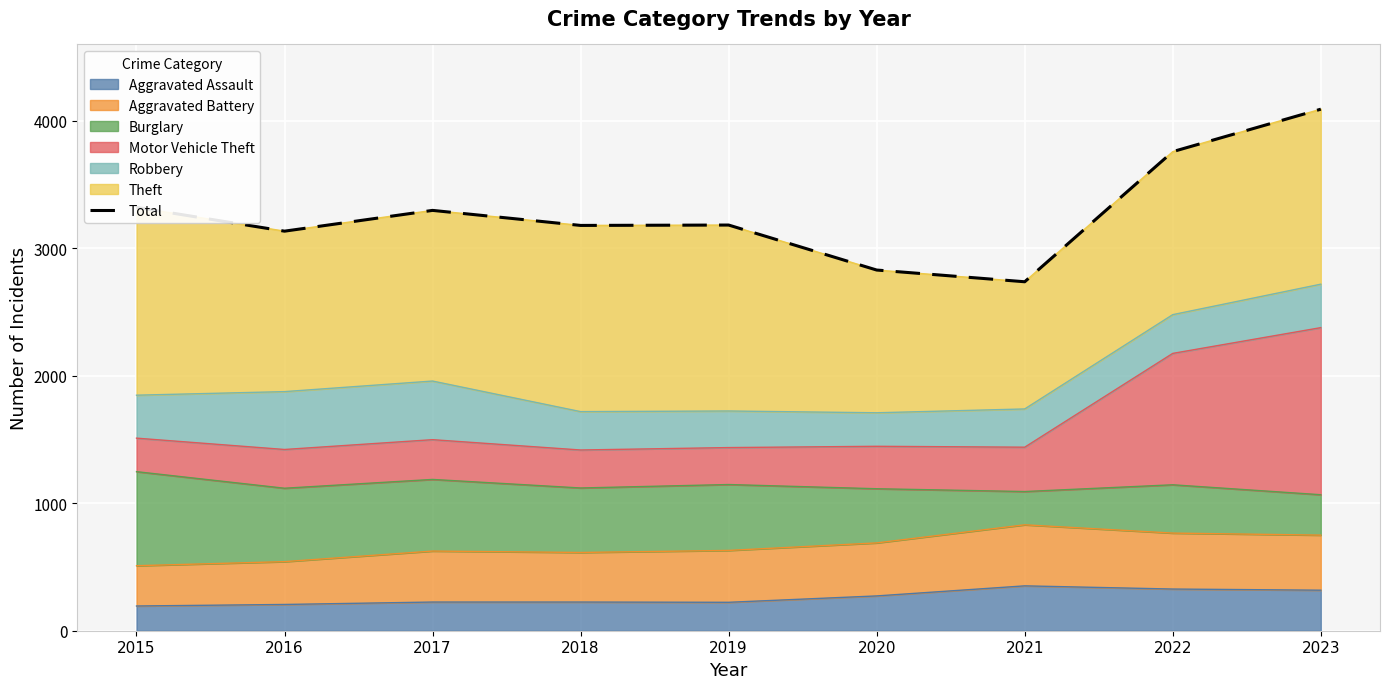

Is it true that the value at 2023 is 4092?

True